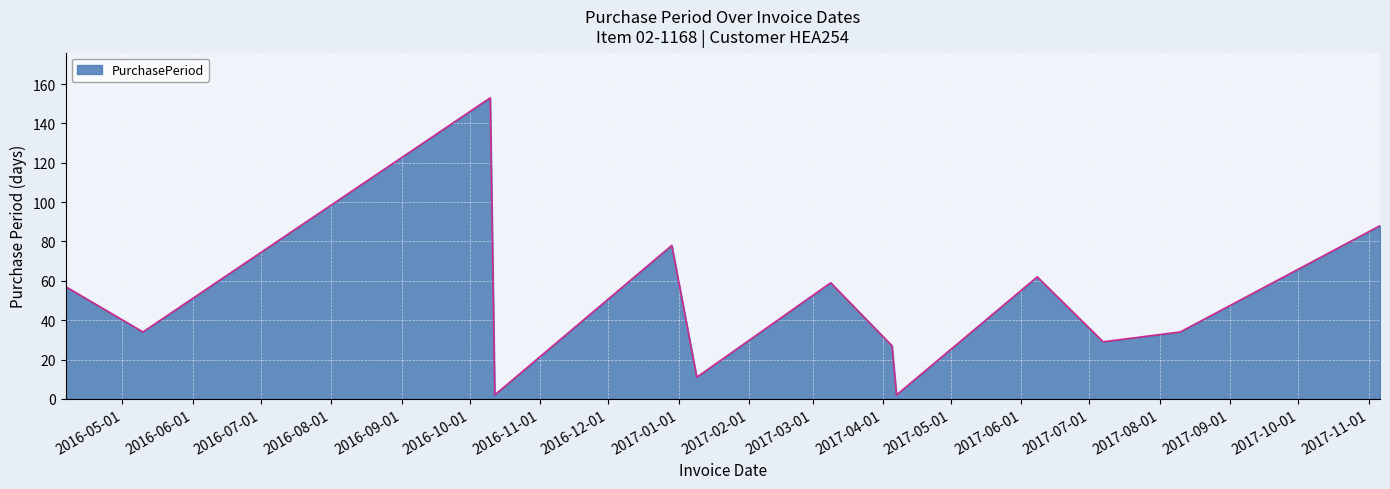

What is the smallest value displayed?

2